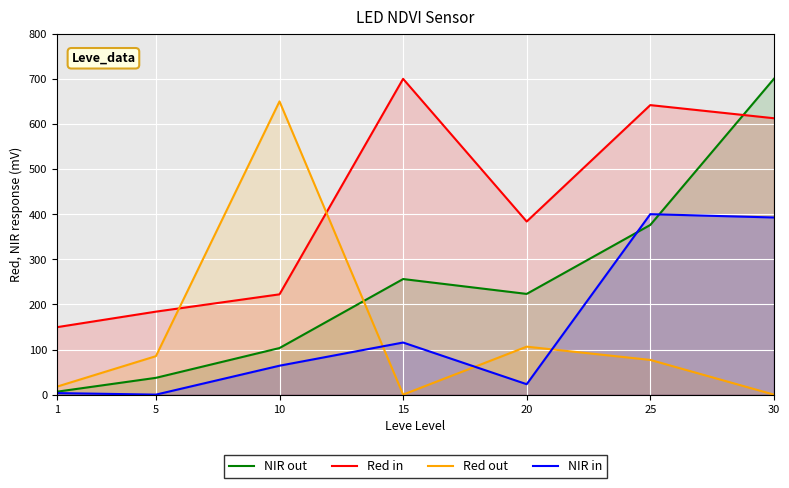

How many lines are shown in the chart?

4